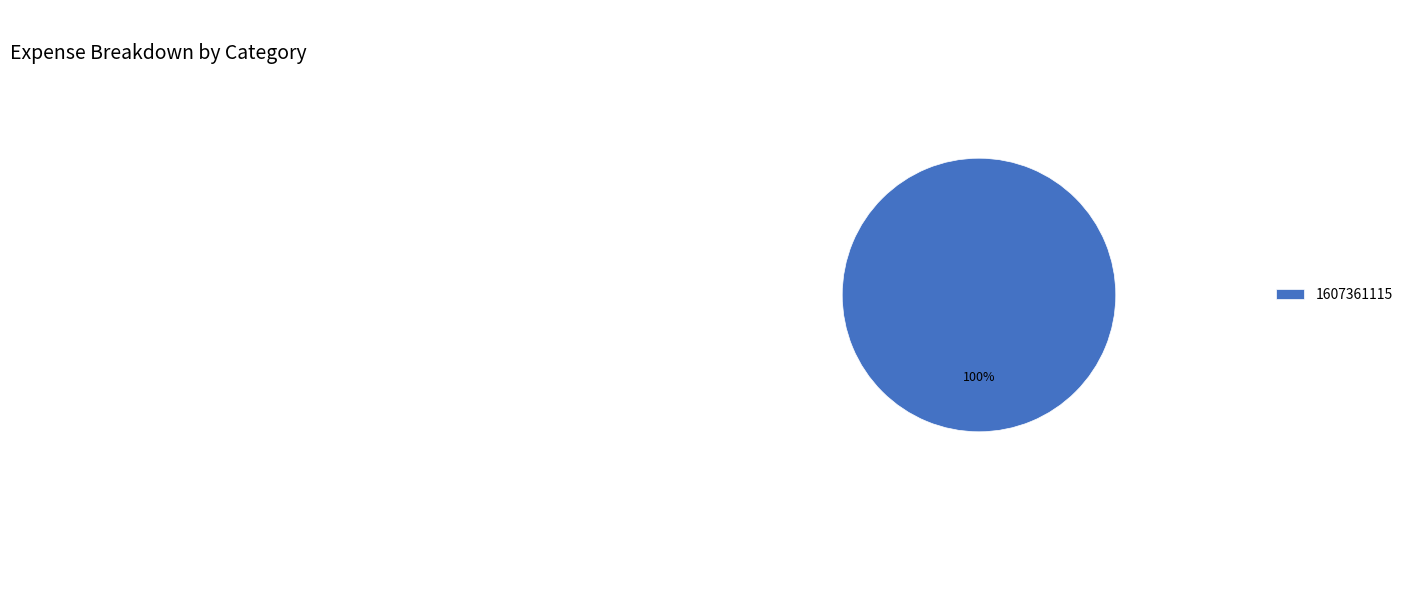

The 1607361115 slice represents 85% of the pie. True or false?

False